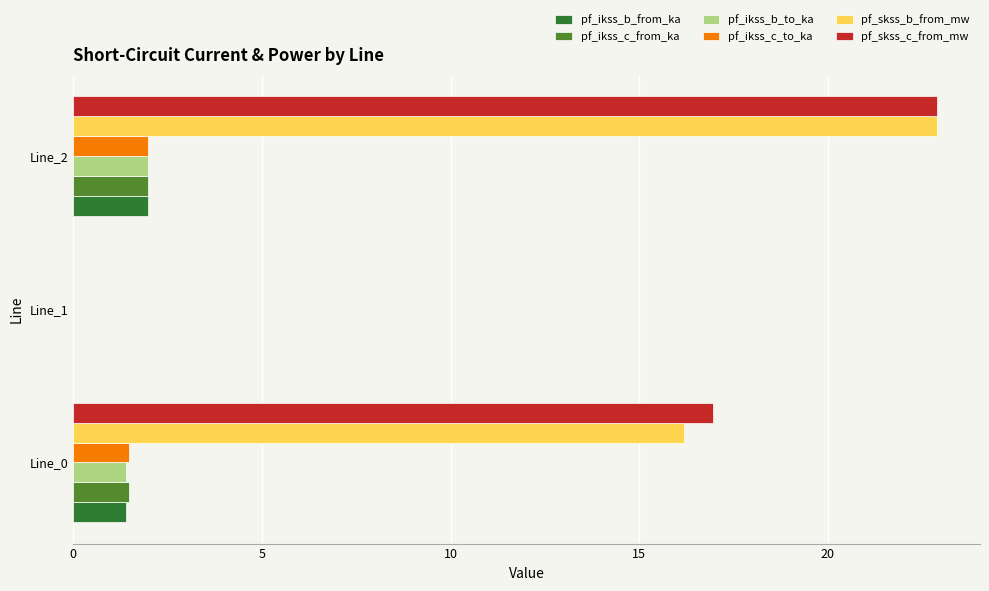

Count the number of categories in the chart.

3